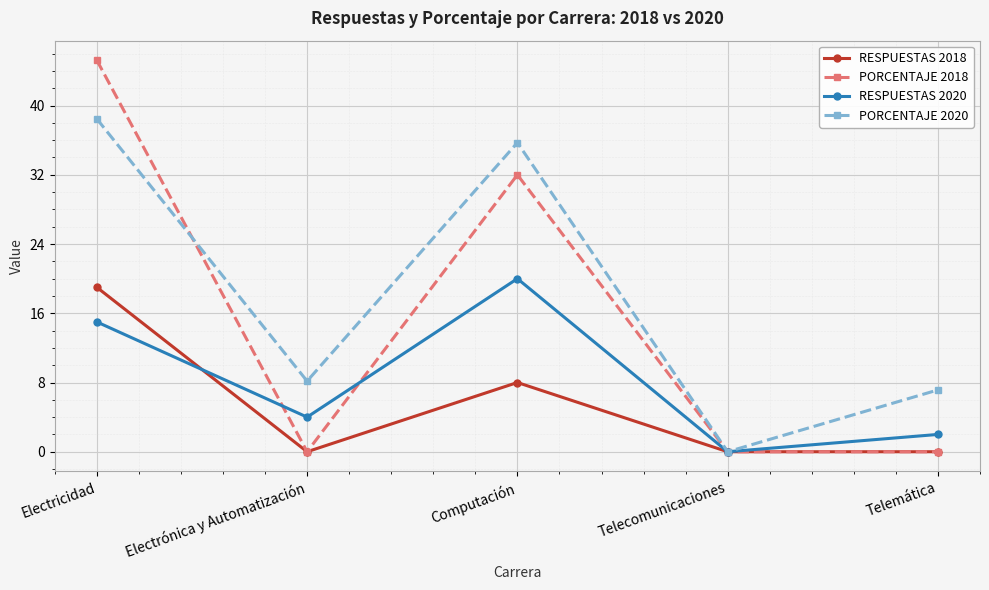

What is the spread (max minus min) of values at Electricidad?

30.2